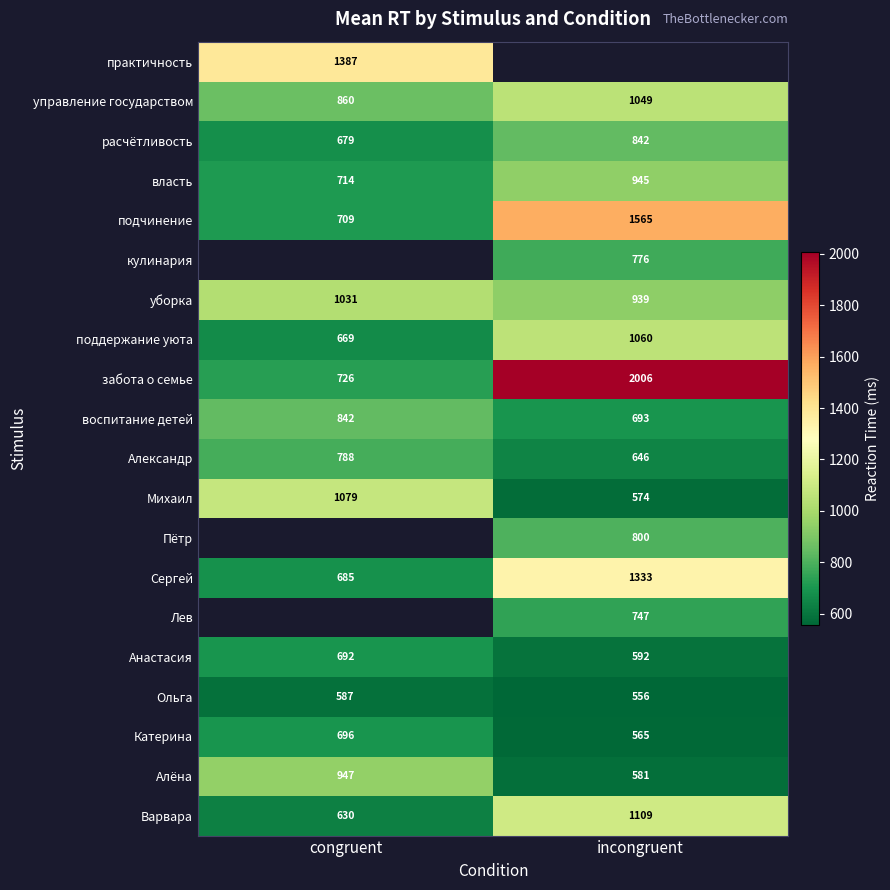

What is the smallest value displayed?

556.0